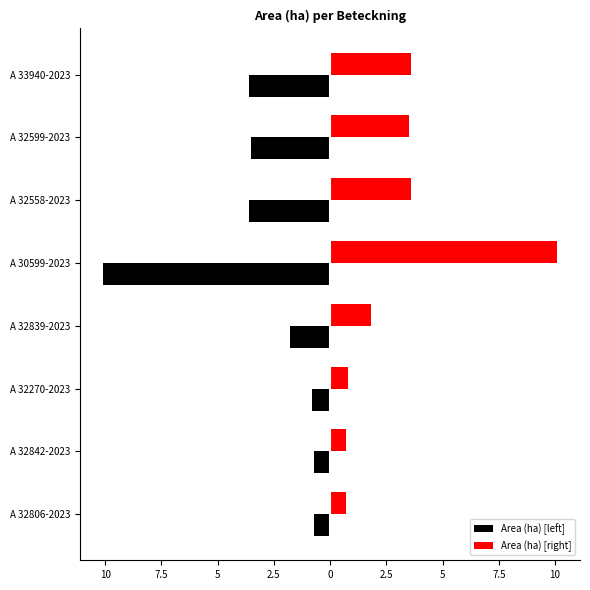

What are all the series names shown in the legend?

Area (ha) [left], Area (ha) [right]